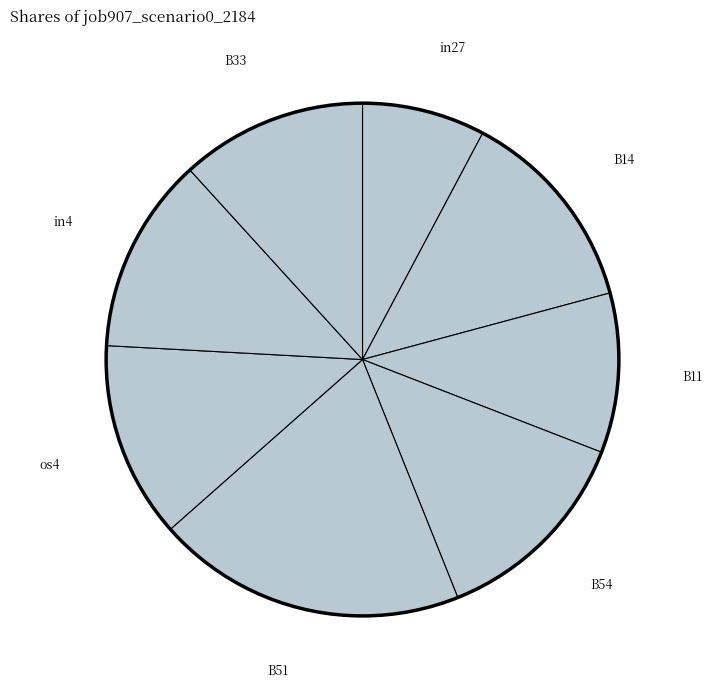

Is the sum of B11 and in4 greater than half?

No